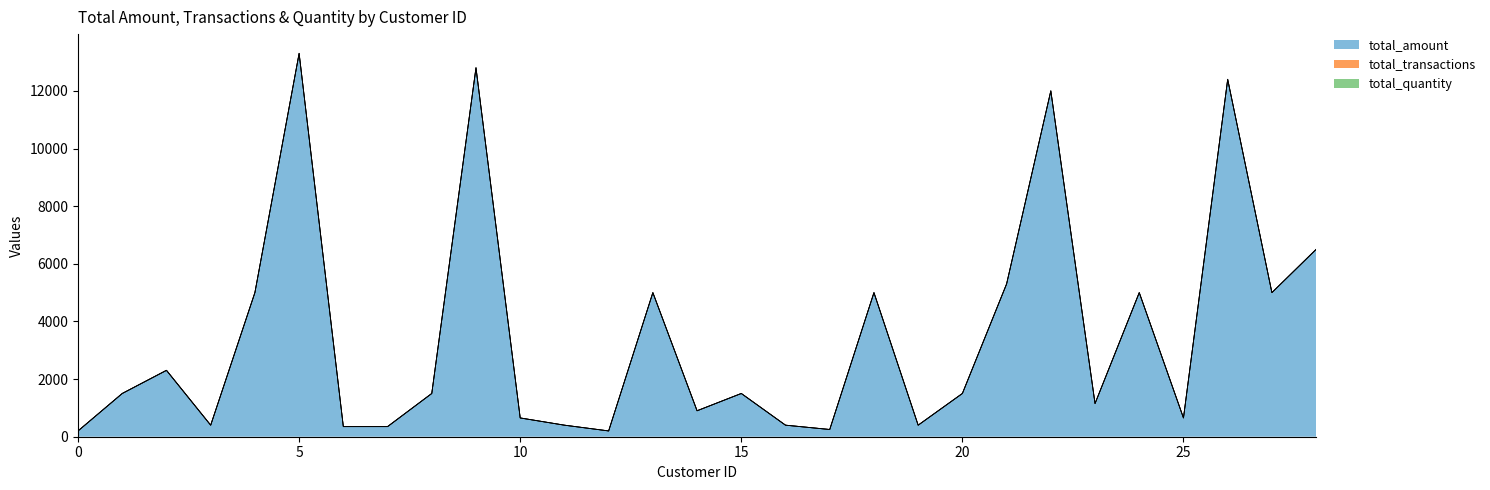

Between 20 and 38, which series saw the biggest shift?

total_amount